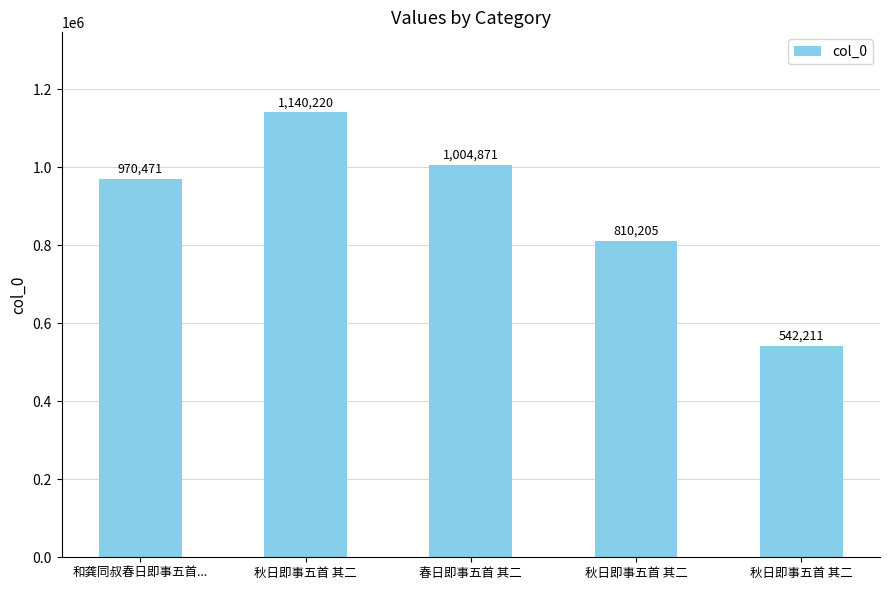

What is the label of the 5th bar from the left?

秋日即事五首 其二